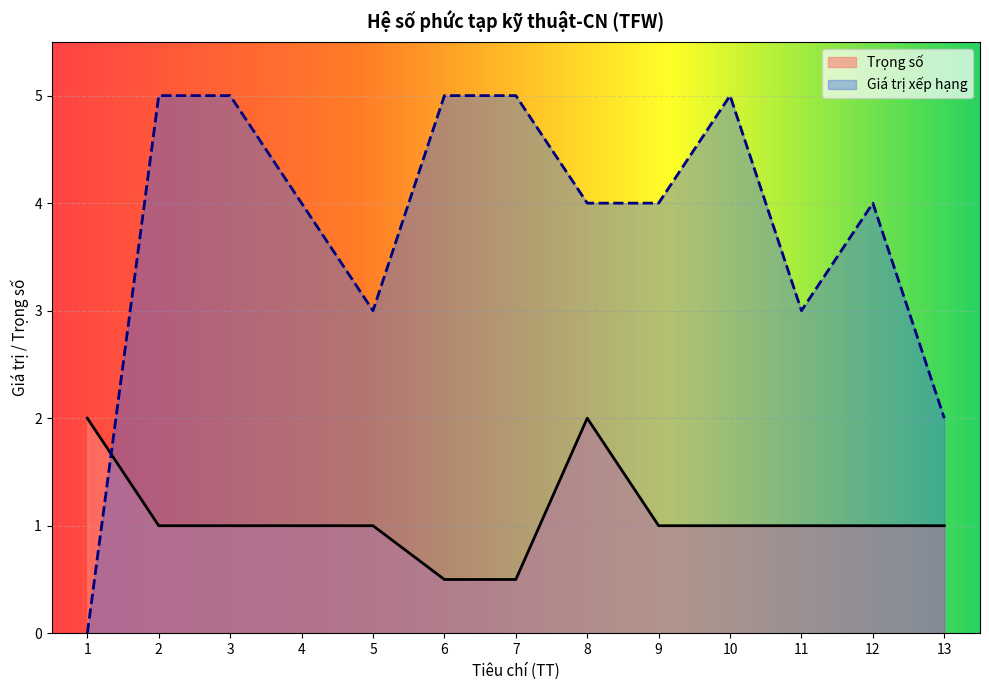

Where is the data nearest to the value 1?

2